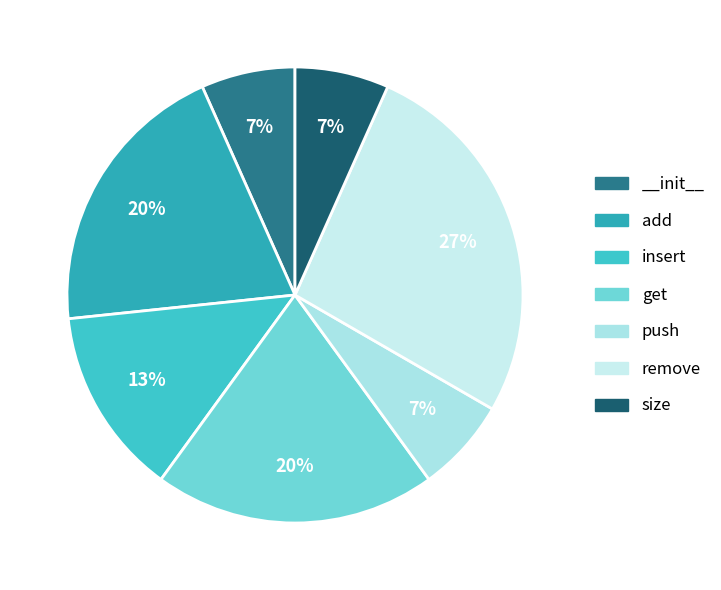

Which category has the smallest portion of the pie?

__init__